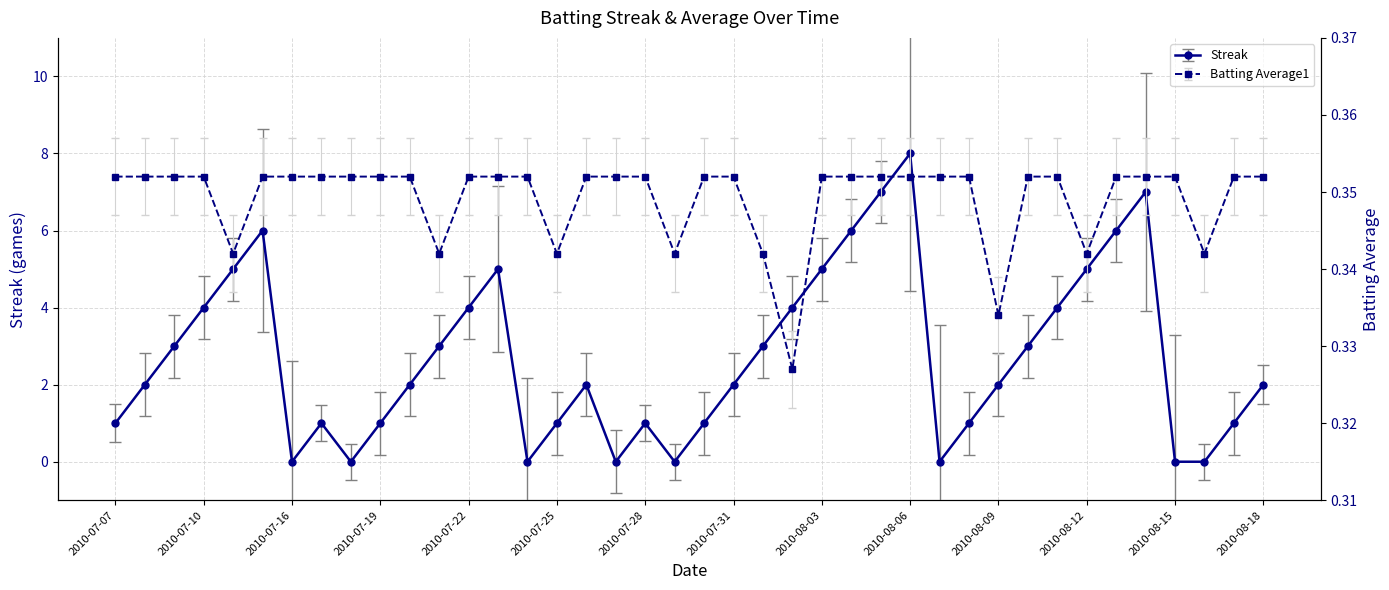

Which series has the largest total across all categories?

Streak